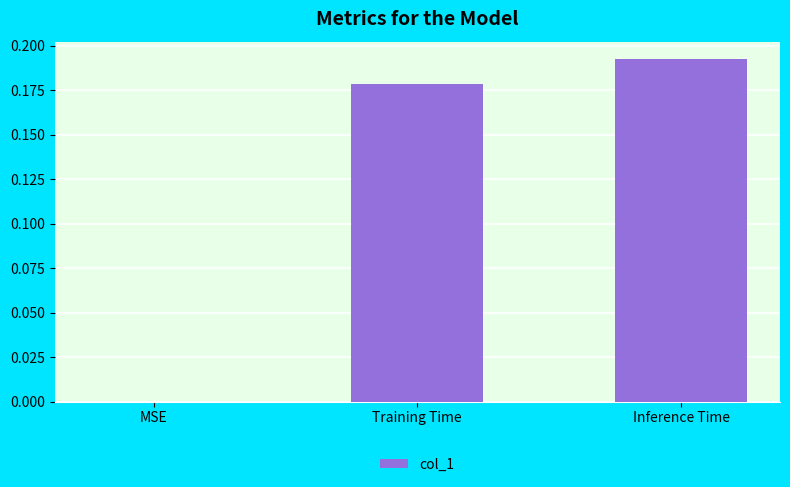

The value at MSE is 0.1. True or false?

False